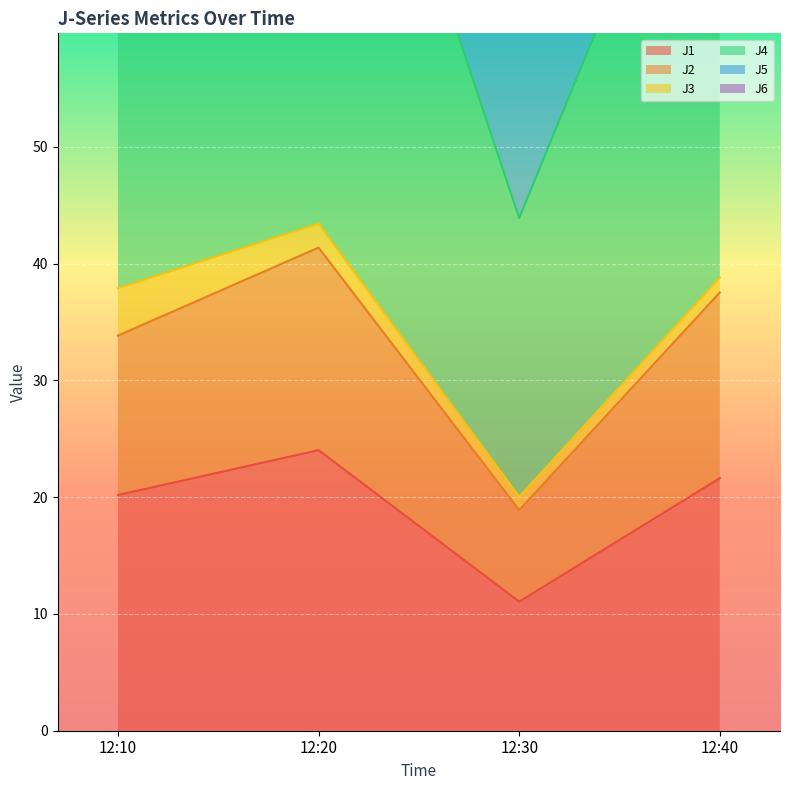

True or false: J2 and J4 intersect in this chart.

False